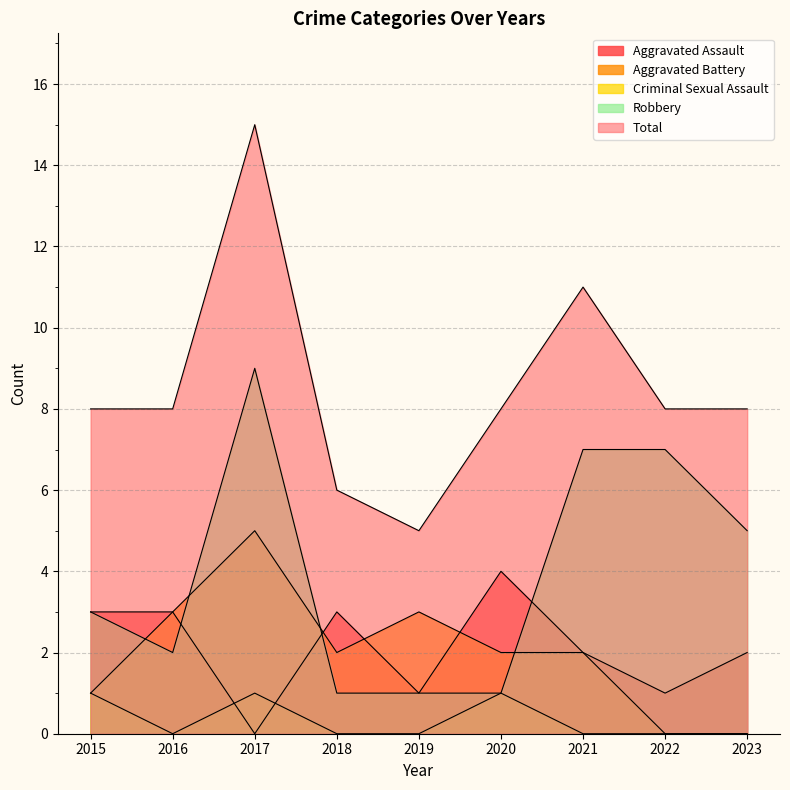

List the series in order of their peak value, lowest first.

Criminal Sexual Assault, Aggravated Assault, Aggravated Battery, Robbery, Total